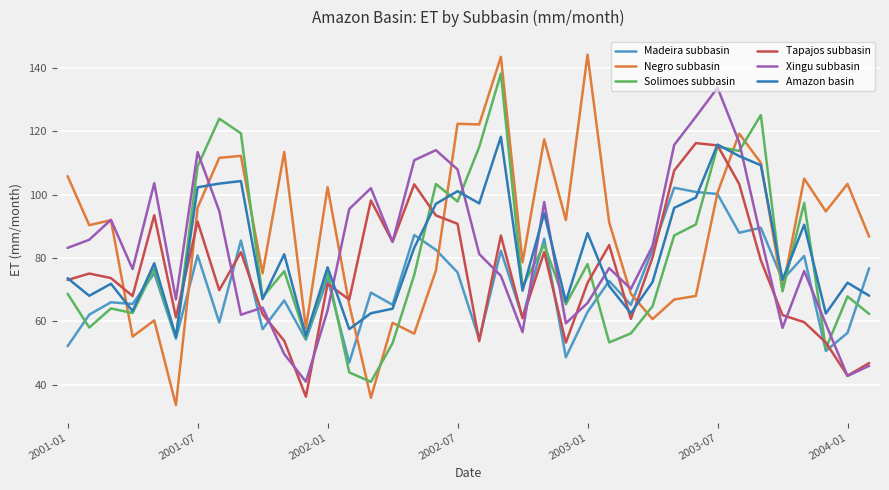

How many values in the Madeira subbasin series exceed 72?

19